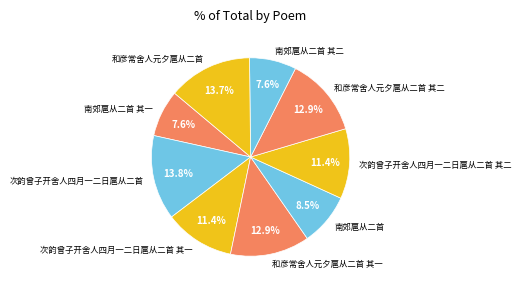

Between 次韵曾子开舍人四月一二日扈从二首 其二 and 南郊扈从二首 其一, which is larger?

次韵曾子开舍人四月一二日扈从二首 其二